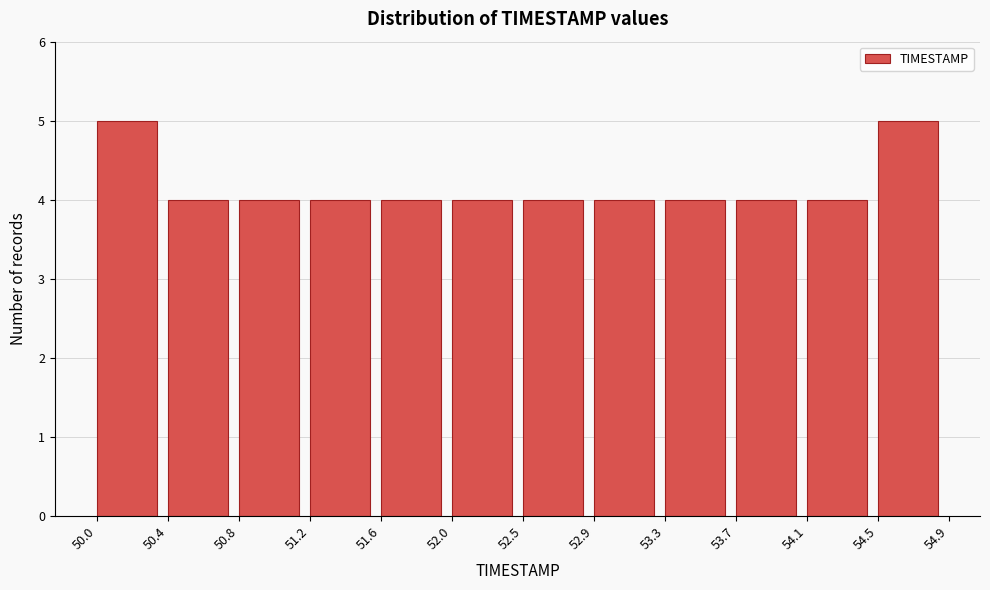

Reading left to right, list every bar in this chart as the range it spans on the x-axis followed by its height. The values are not printed on the chart, so give them approximately, as read against the axis.

50.0 to 50.4: 5
50.4 to 50.8: 4
50.8 to 51.2: 4
51.2 to 51.6: 4
51.6 to 52.0: 4
52.0 to 52.5: 4
52.5 to 52.9: 4
52.9 to 53.3: 4
53.3 to 53.7: 4
53.7 to 54.1: 4
54.1 to 54.5: 4
54.5 to 54.9: 5